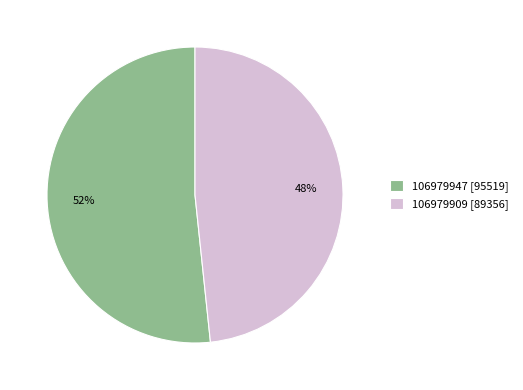

Which slice is the smallest?

106979909